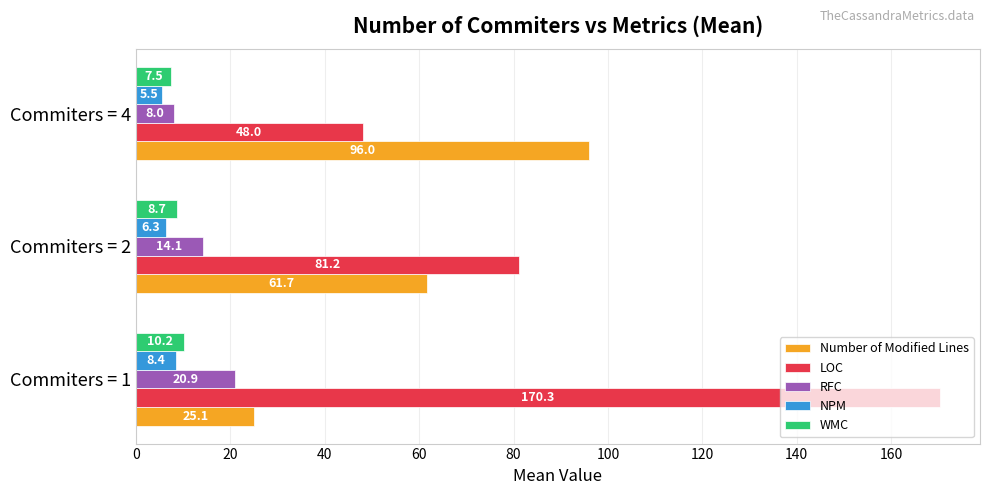

Which series has the largest range (max minus min)?

LOC